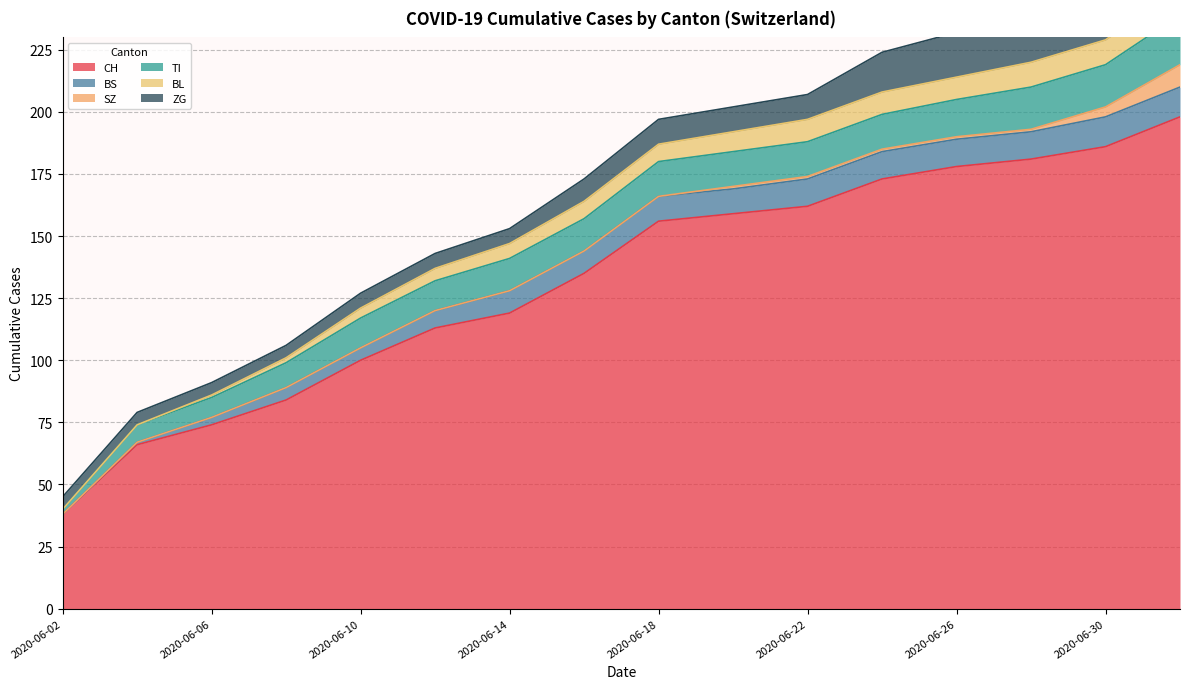

At how many categories does at least one series exceed 50?

15